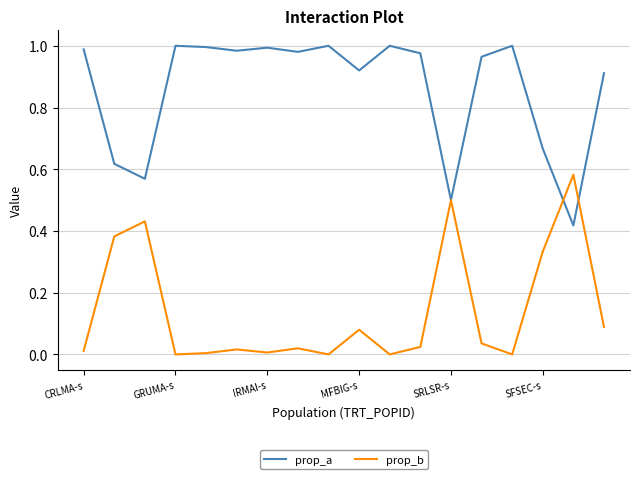

List the series in order of their peak value, lowest first.

prop_b, prop_a